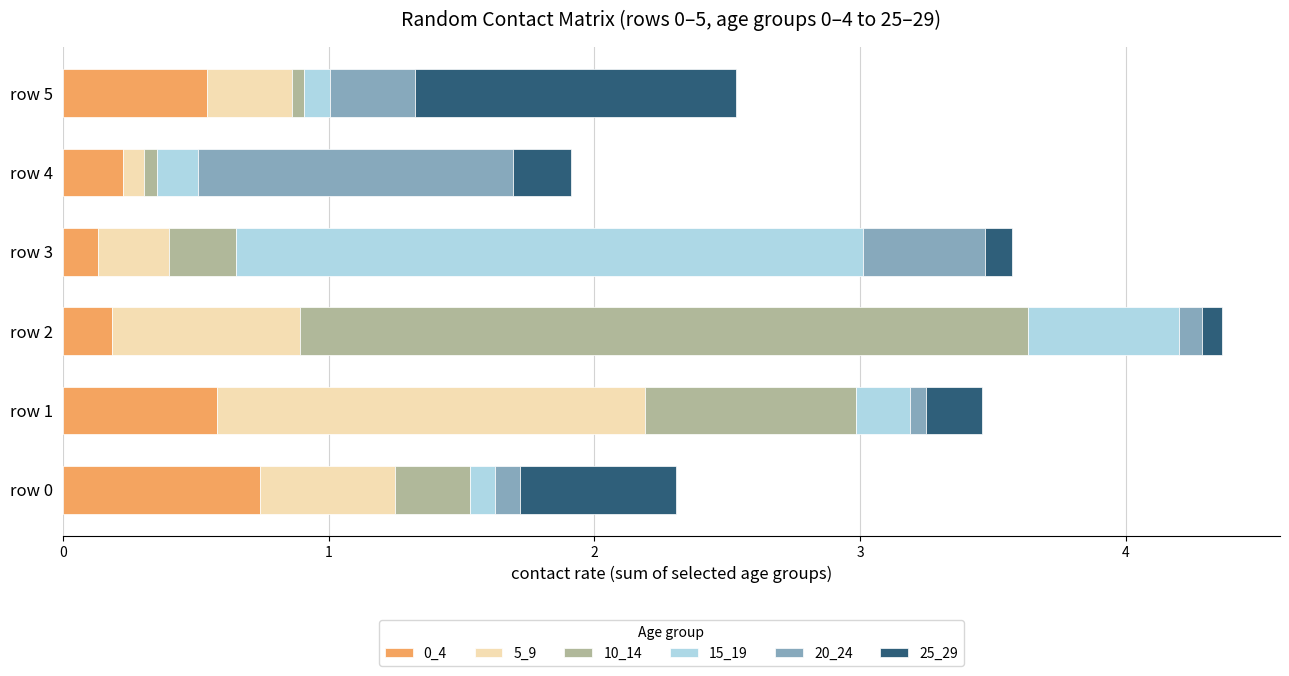

At which category is the sum across all series the highest?

row 2